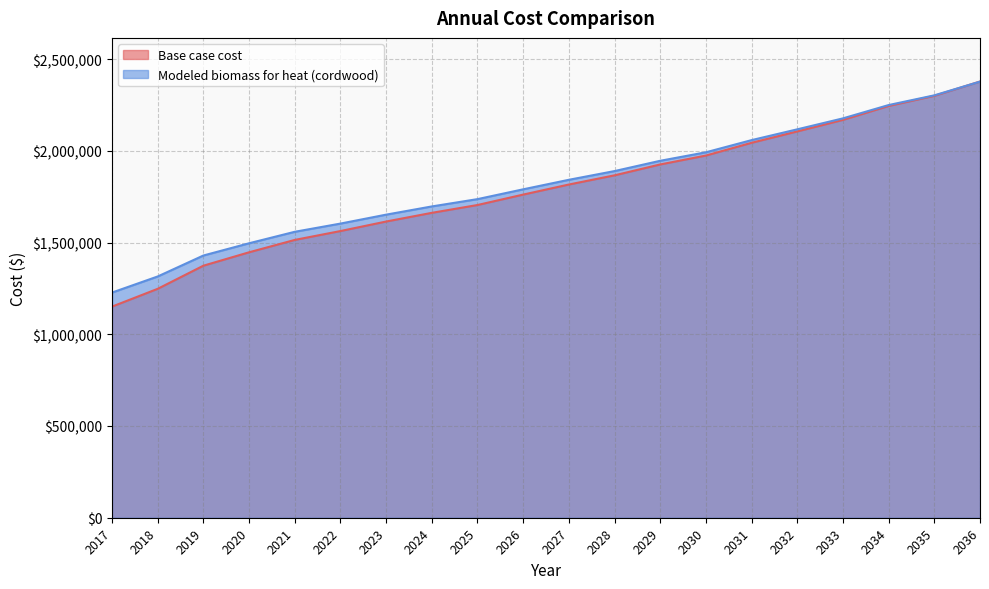

Reading left to right, extract all data points from this chart.

Base case cost: 1150766.5	1247765.9	1373782.3	1446846.6	1514219.9	1562602.7	1614464.6	1661860.4	1704531.7	1761308.8	1816219.9	1866285.4	1925593.0	1974102.9	2043649.8	2105608.5	2168485.4	2244383.5	2299632.7	2377681.4
Modeled biomass for heat (cordwood): 1227294.9	1315067.0	1429279.2	1496027.7	1558539.8	1603277.9	1651999.6	1696758.6	1736584.3	1790069.2	1841952.4	1889491.0	1945585.9	1991857.2	2058241.2	2117061.2	2176822.9	2249391.5	2302282.6	2377046.2